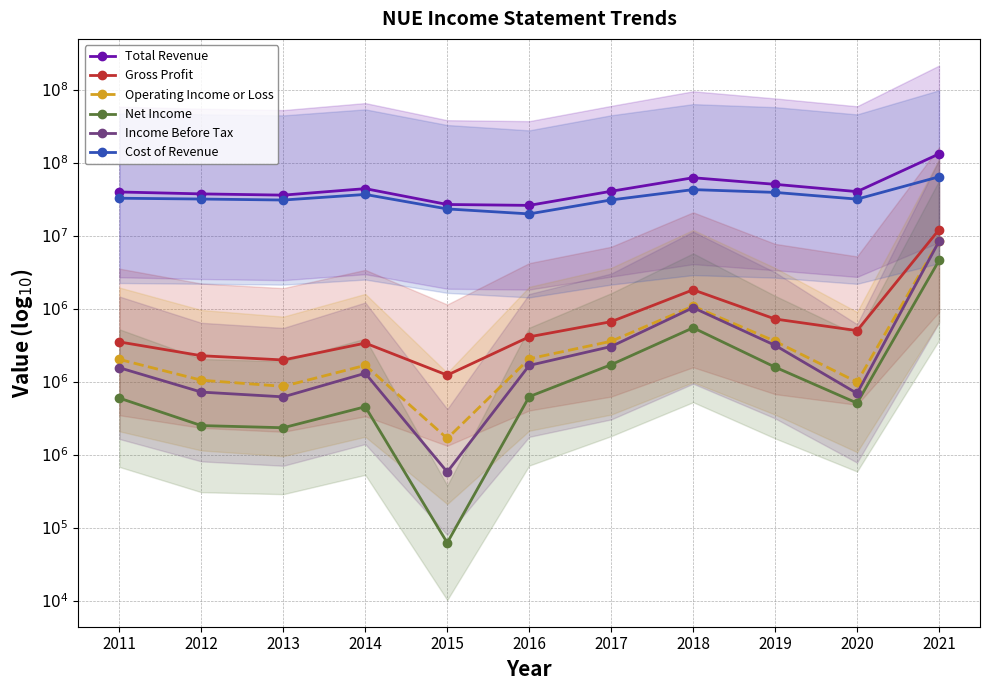

Reading left to right, extract all data points from this chart.

Total Revenue: 7.3	7.3	7.3	7.3	7.2	7.2	7.3	7.4	7.4	7.3	7.6
Gross Profit: 6.3	6.2	6.2	6.3	6.0	6.3	6.4	6.6	6.4	6.4	7.0
Operating Income or Loss: 6.2	6.0	6.0	6.1	5.6	6.2	6.3	6.5	6.3	6.0	7.0
Net Income: 5.9	5.7	5.7	5.8	4.9	5.9	6.1	6.4	6.1	5.9	6.8
Income Before Tax: 6.1	5.9	5.9	6.1	5.4	6.1	6.2	6.5	6.3	5.9	7.0
Cost of Revenue: 7.3	7.3	7.2	7.3	7.2	7.2	7.2	7.3	7.3	7.3	7.4